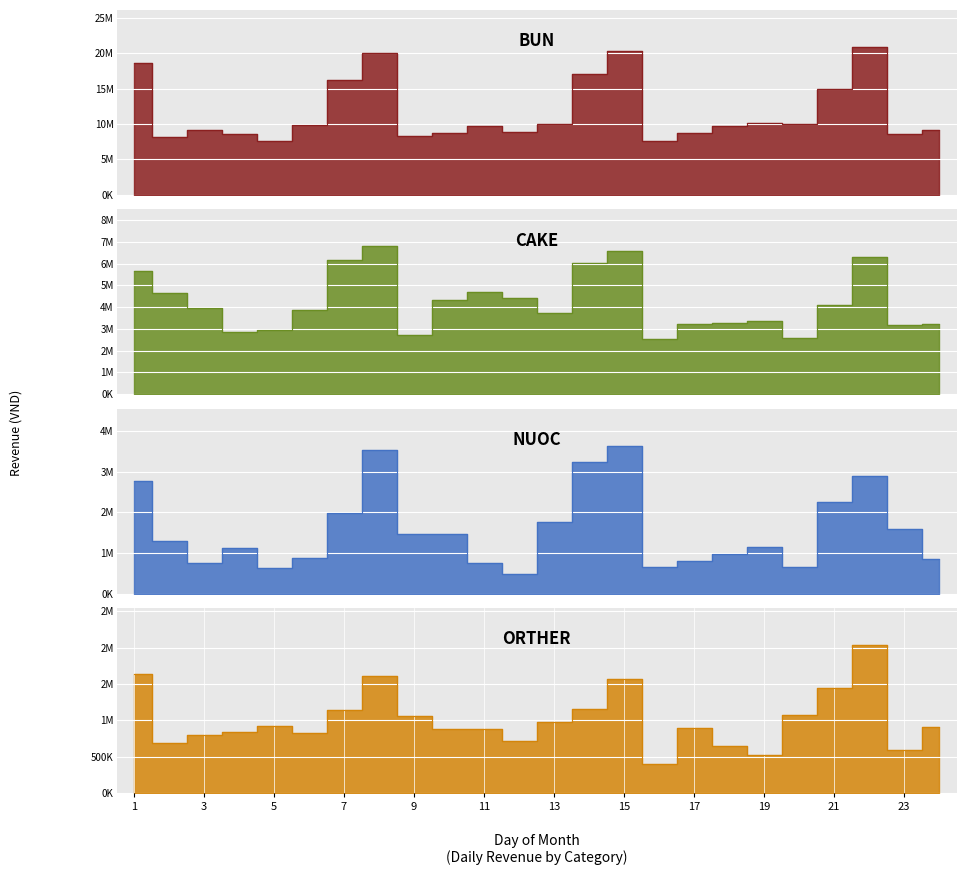

What value does the ORTHER series have at 13, to the nearest 100?

979000